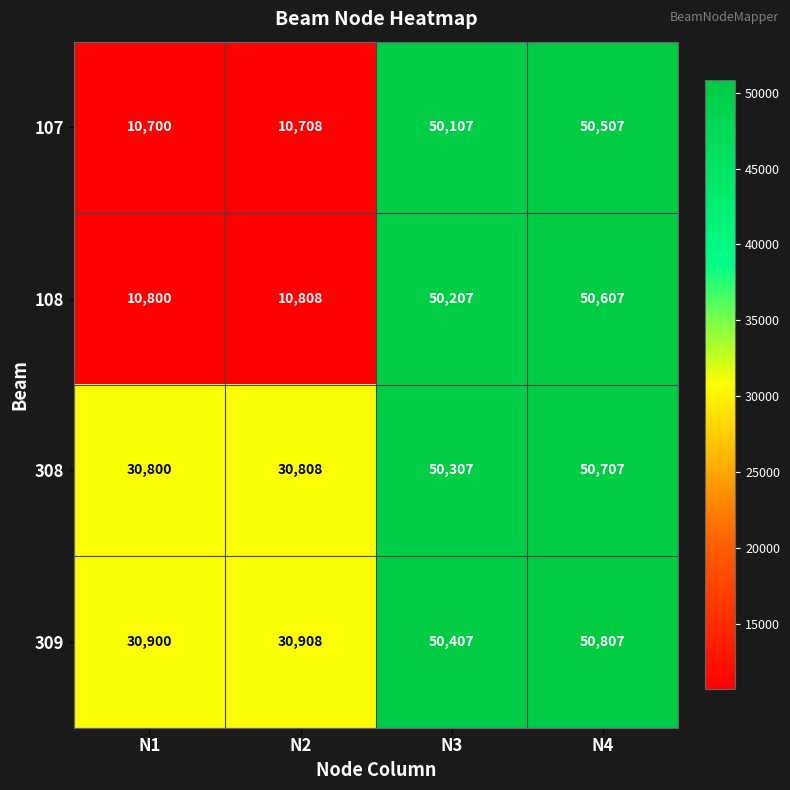

Which series has the largest total across all categories?

309